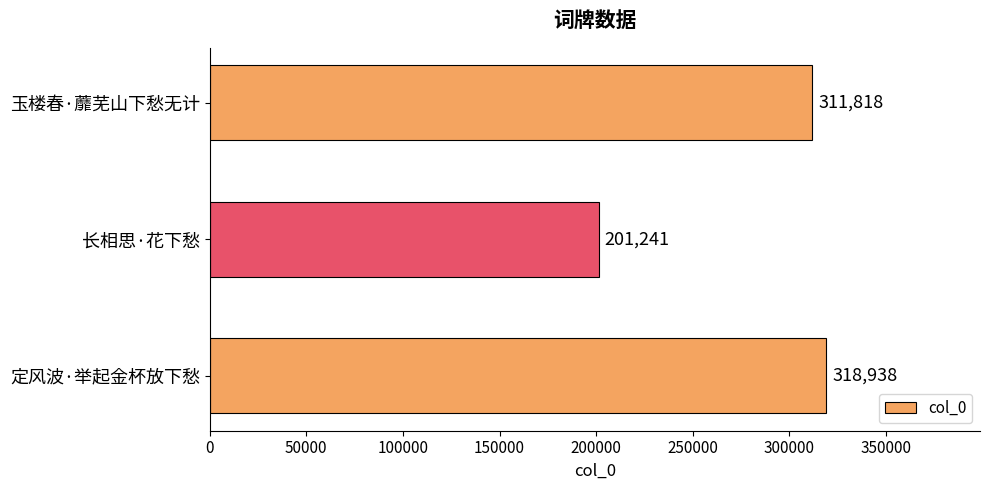

The chart shows a value of 201241 at 长相思·花下愁. True or false?

True